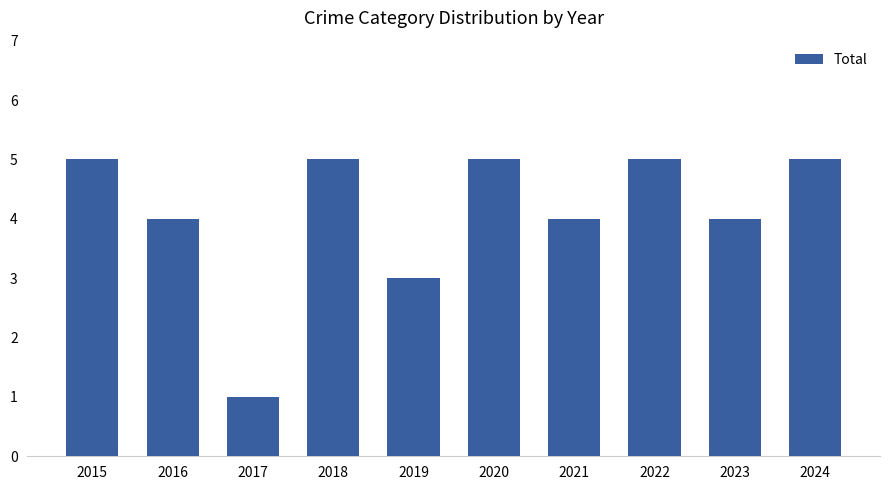

Between 2021 and 2022, which is larger?

2022